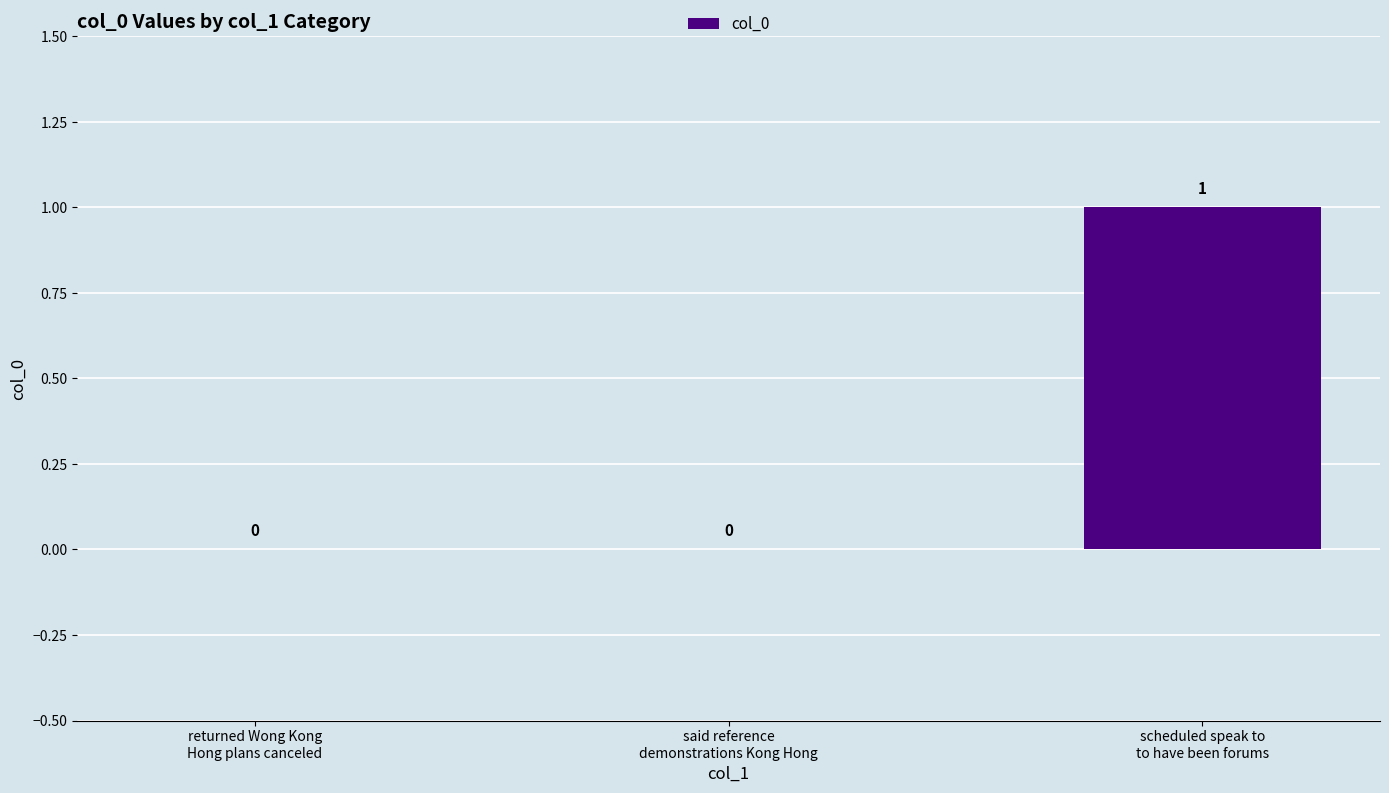

The value at returned Wong Kong
Hong plans canceled is -1. True or false?

False